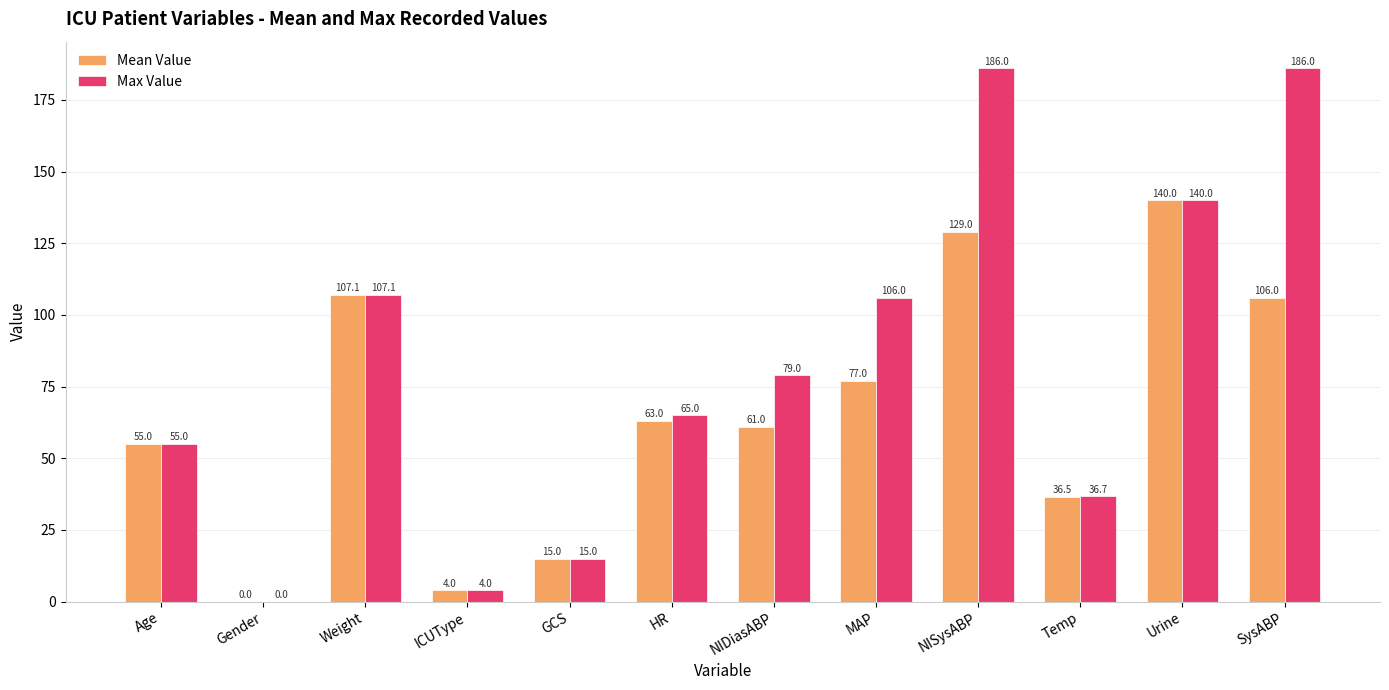

The Max Value series shows 65.0 at HR. True or false?

True